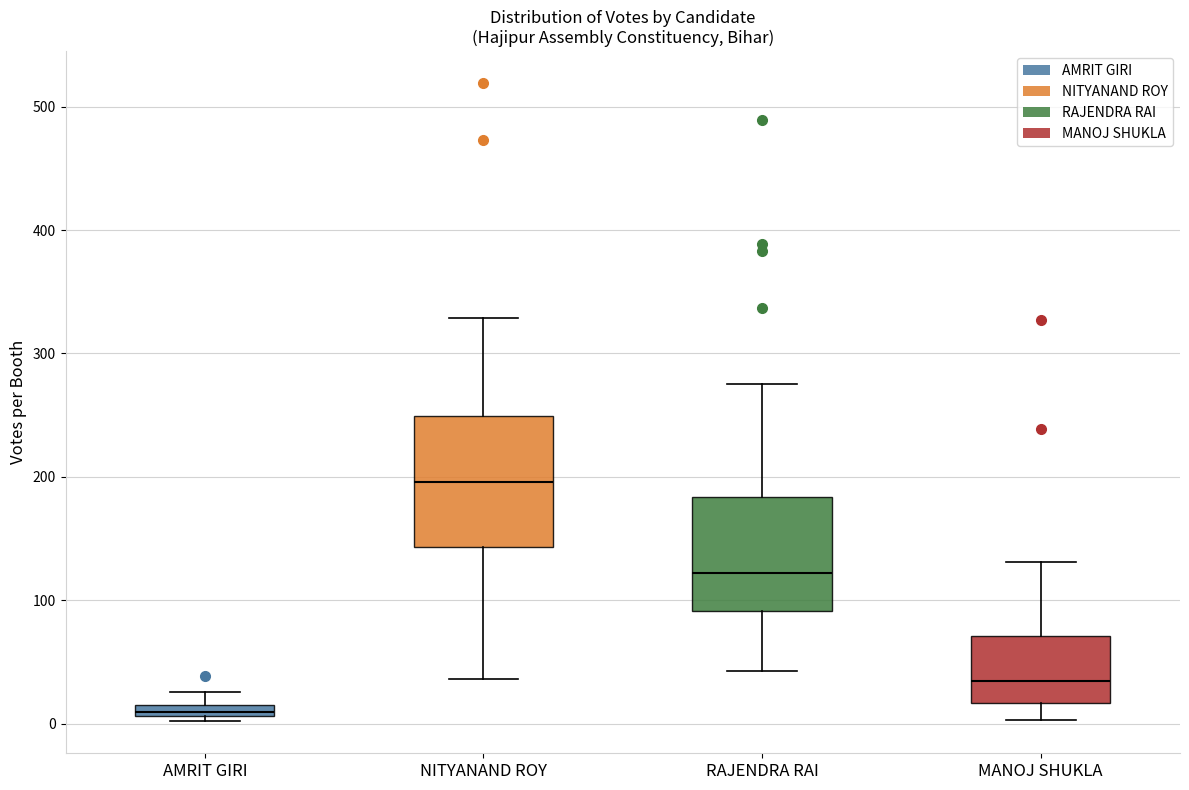

Which box's median line is the highest?

NITYANAND ROY